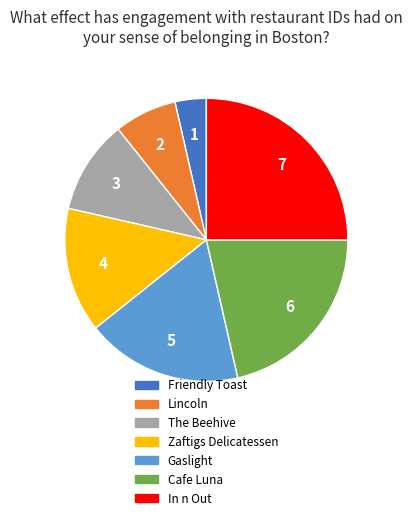

The The Beehive slice represents 11% of the pie. True or false?

True